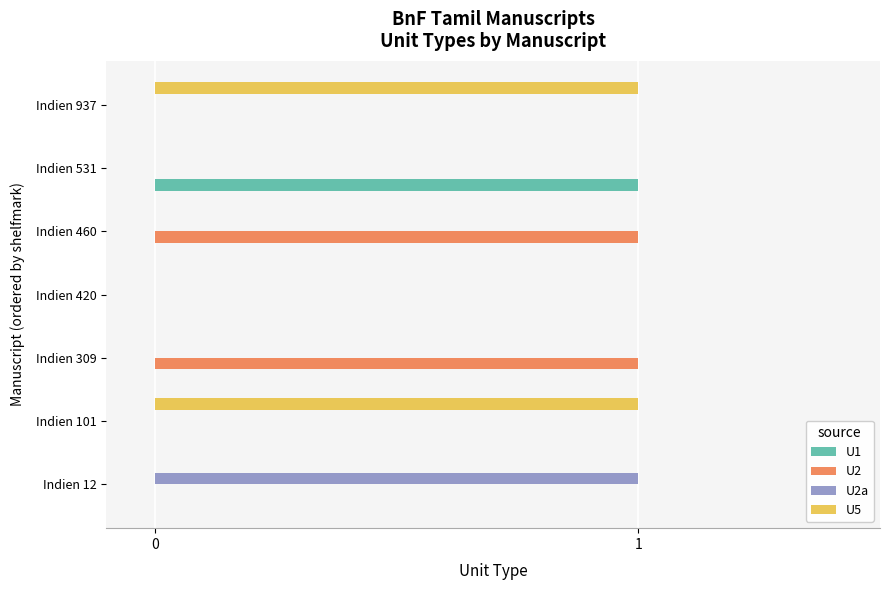

The U5 series shows 1 at Indien 420. True or false?

False